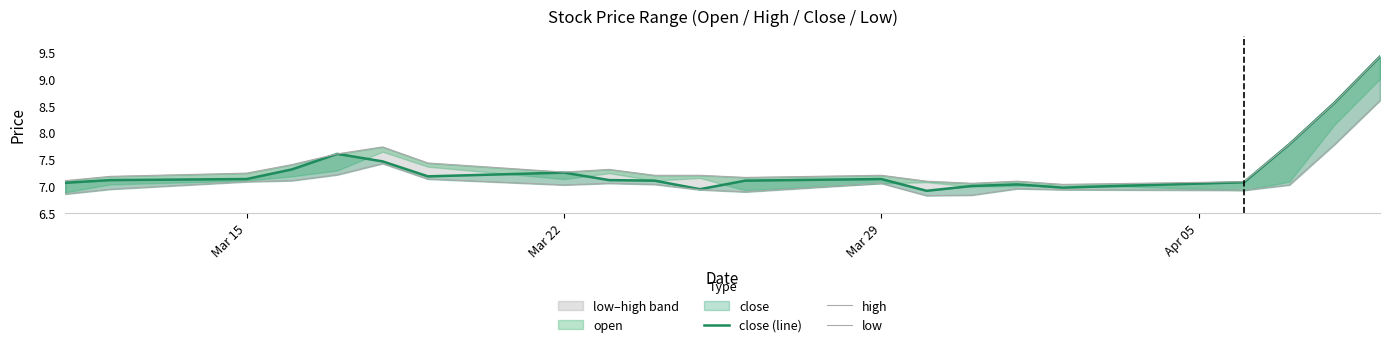

True or false: close (line) and low cross at least once.

False